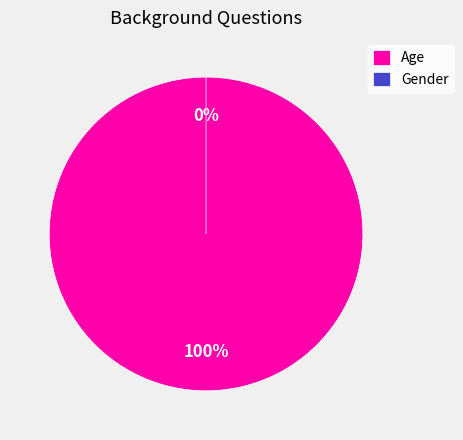

How many segments does this pie chart have?

2